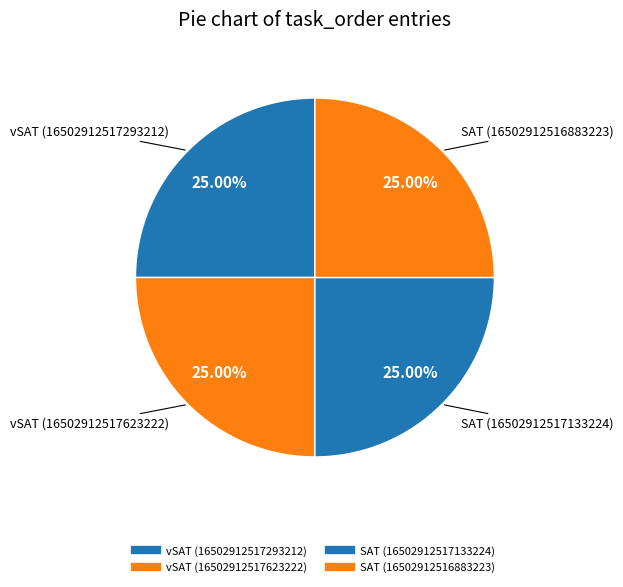

What is the smallest slice in the pie chart?

vSAT_stims-16502912517293212.csv